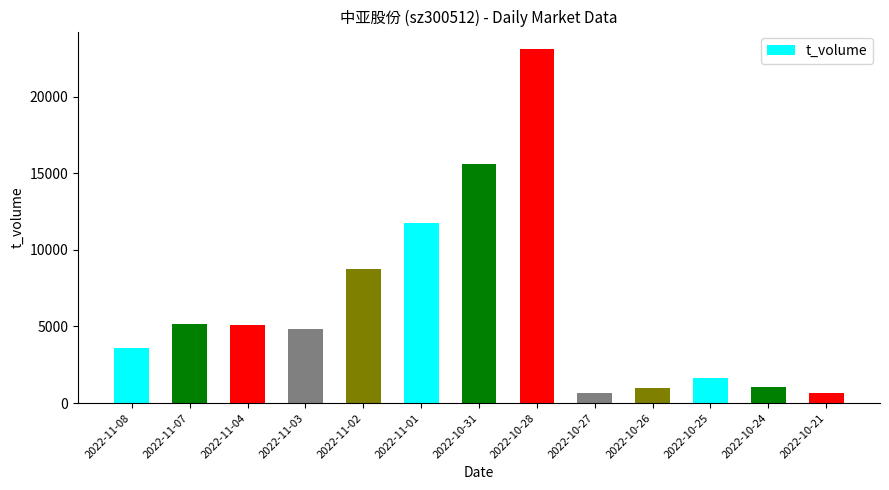

Are the bars grouped side by side (vs. stacked)?

No